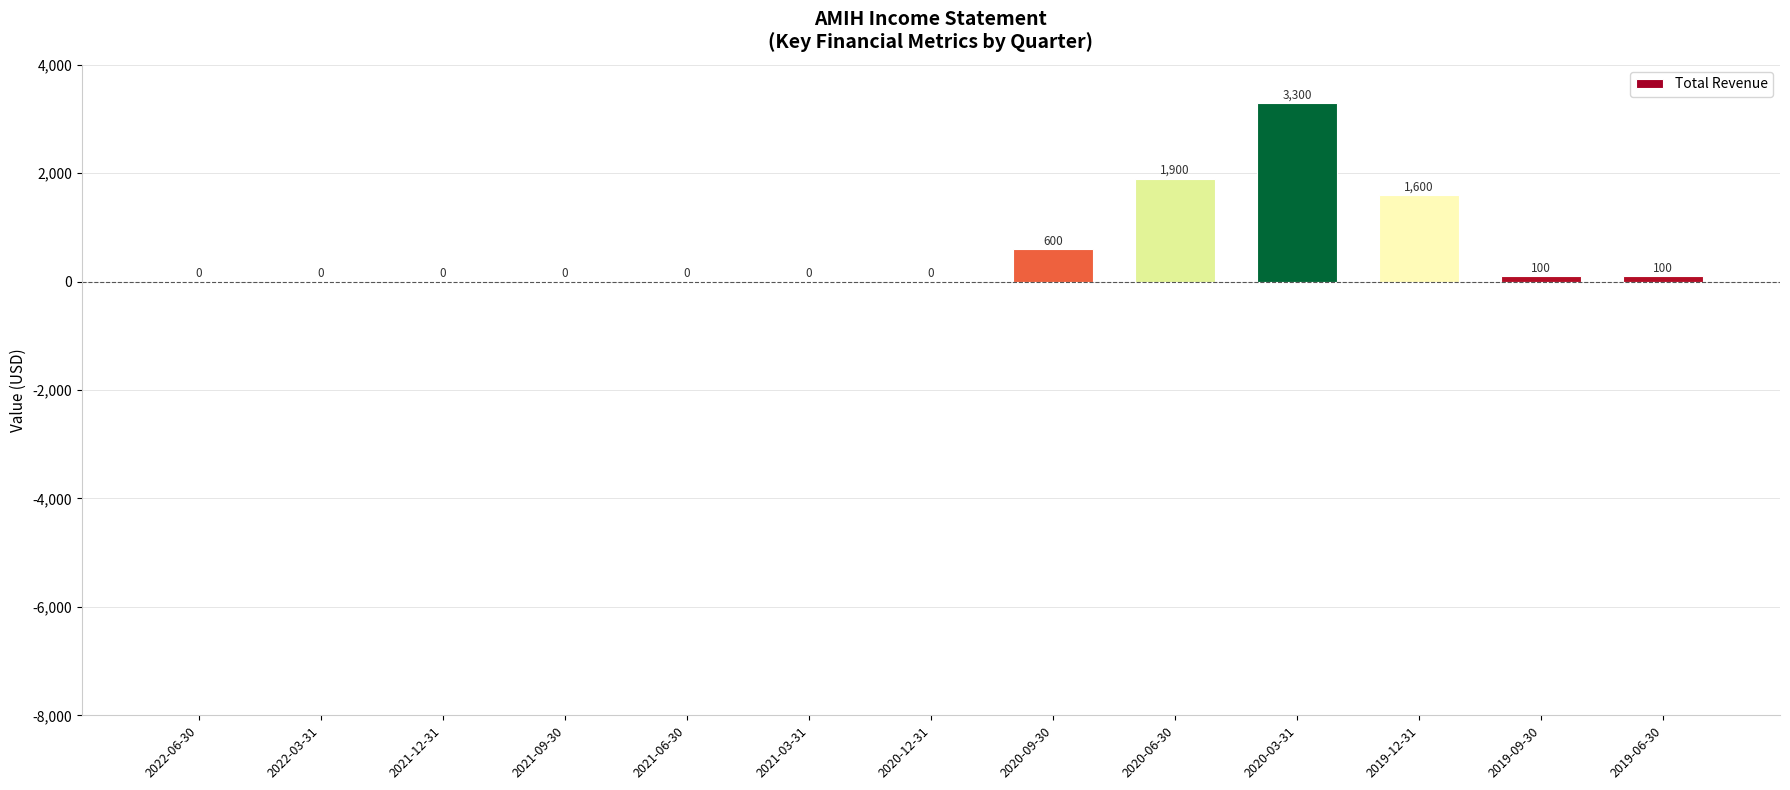

What is the greatest value displayed?

3300